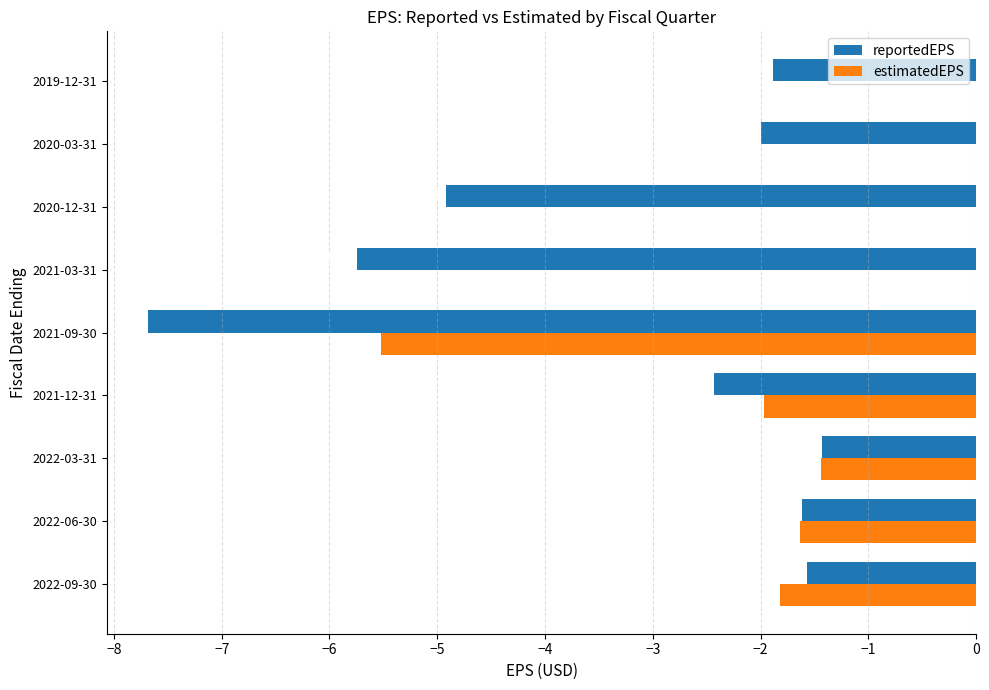

What is the sum of all reportedEPS values?

-29.3